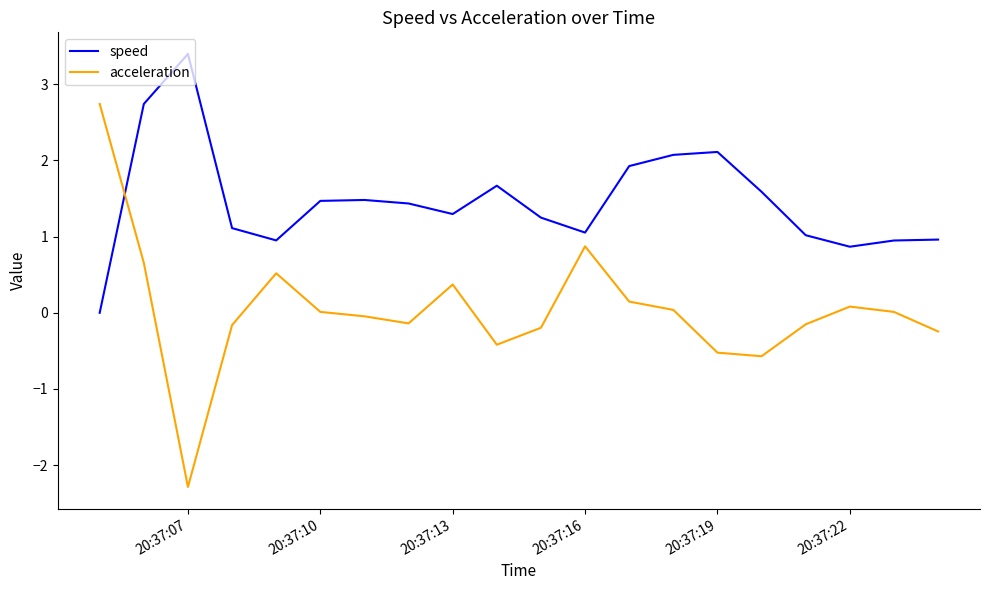

Which series has the widest spread of values?

acceleration